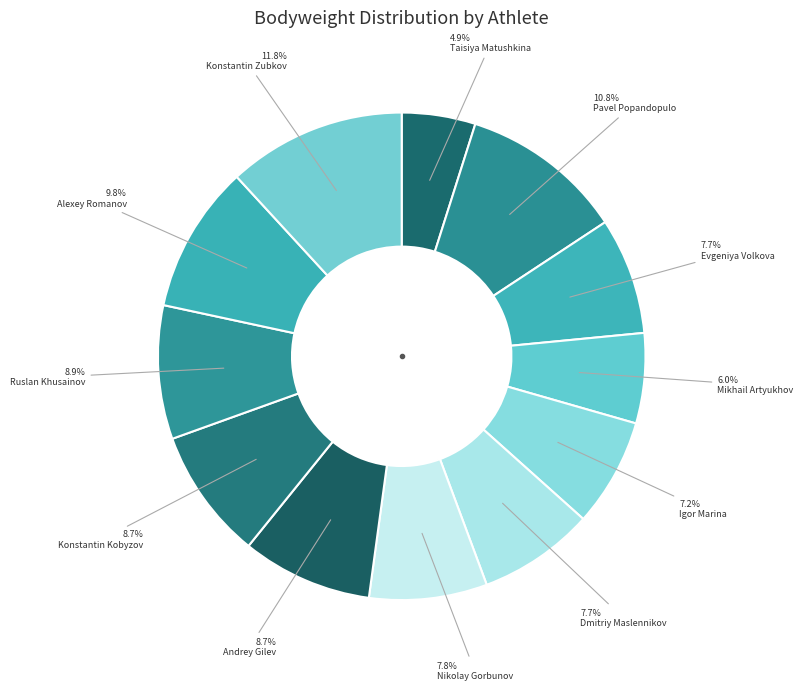

Is there a majority slice in this chart?

No